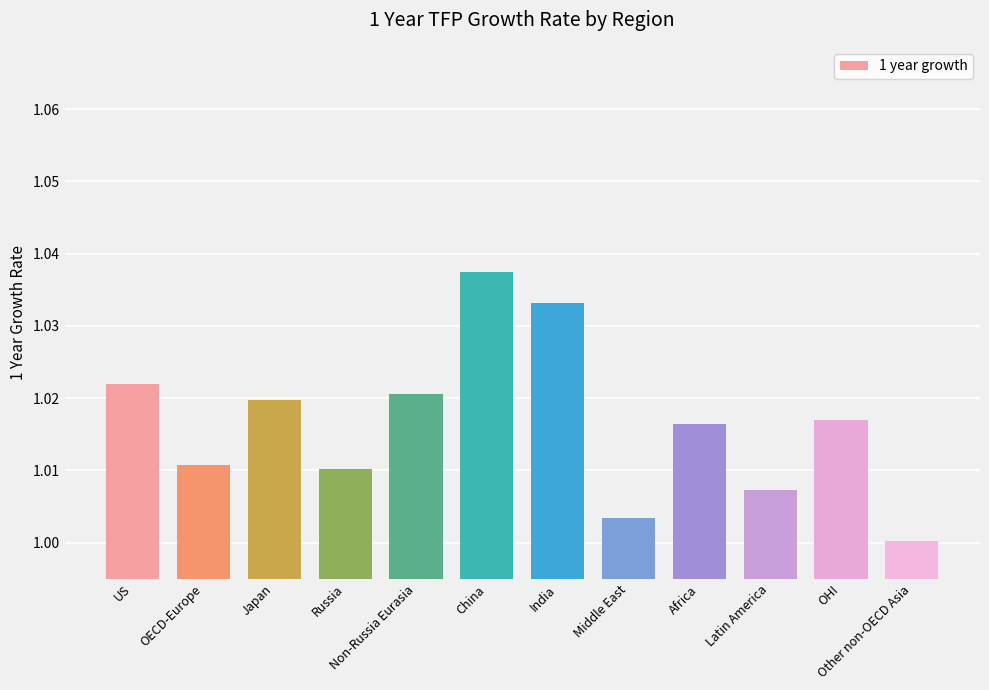

What is the label of the 6th bar from the right?

India